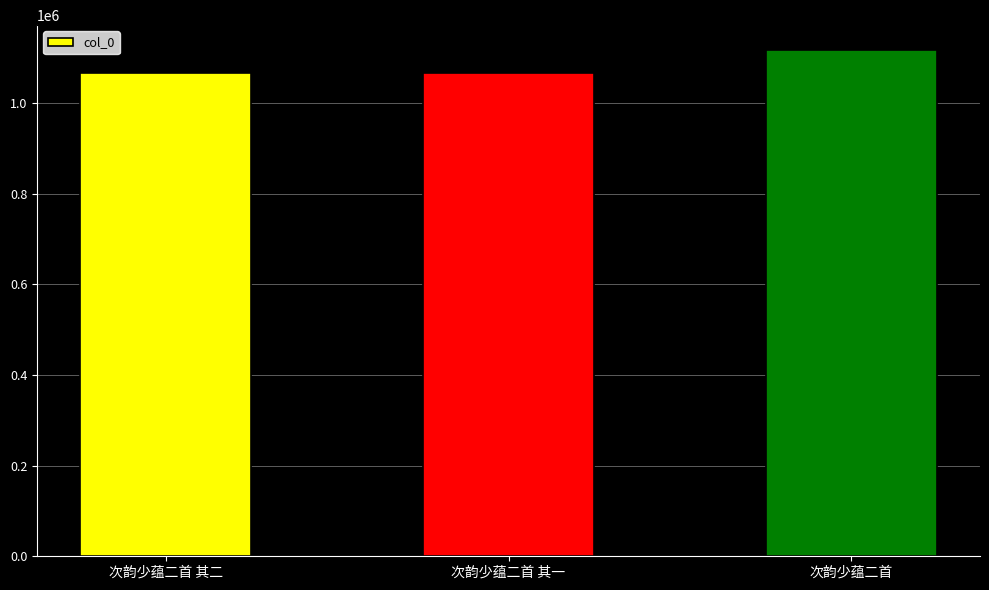

How many categories are shown in the chart?

3